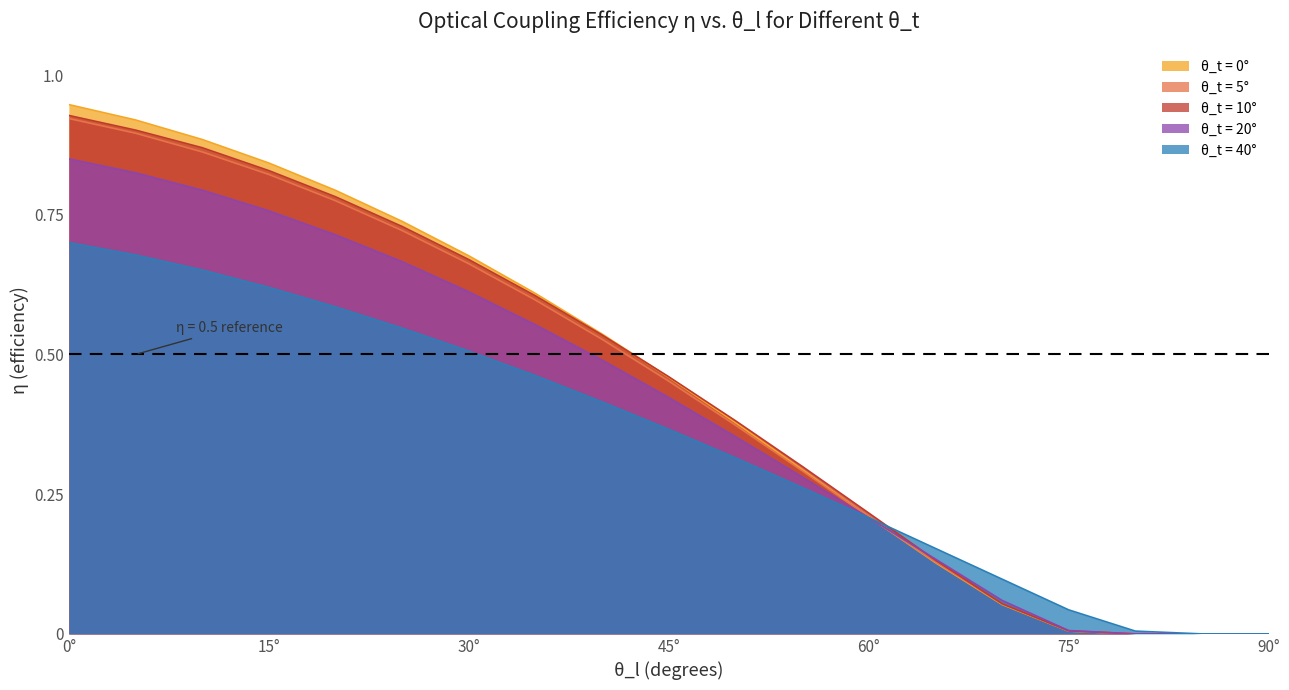

Between 25 and 65, which is larger?

25